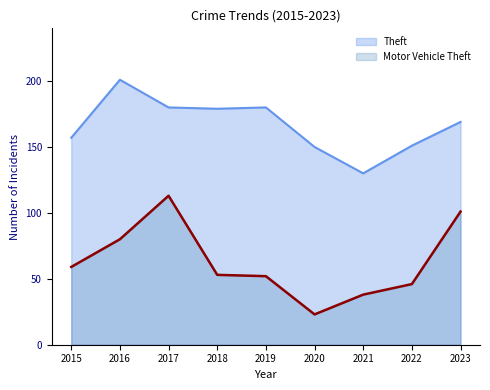

At which category is the sum across all series the highest?

2017